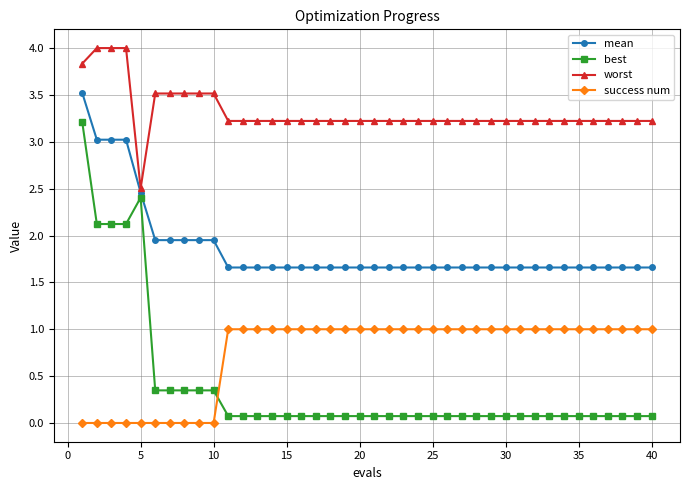

Which series has the widest spread of values?

best